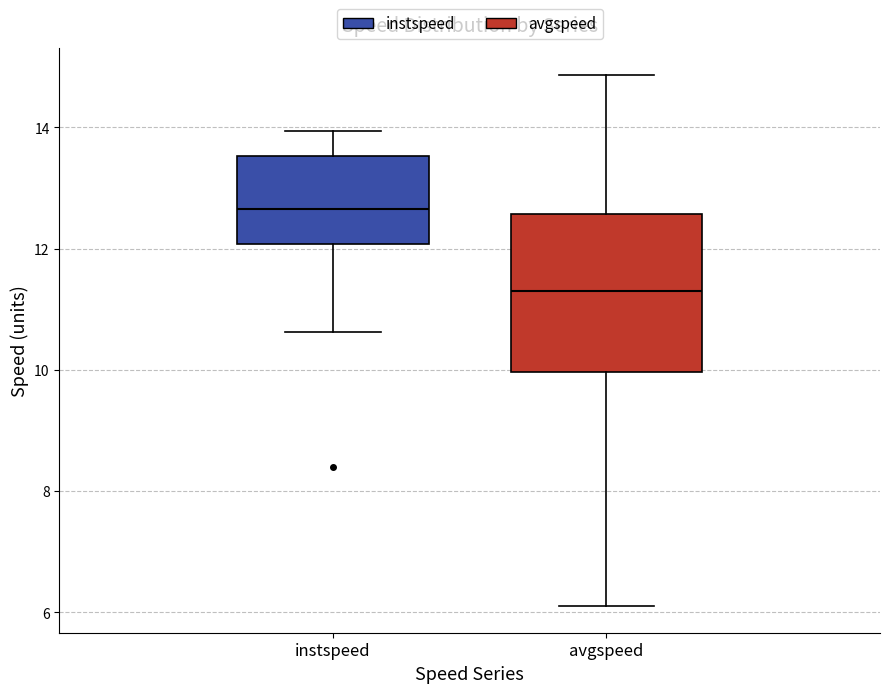

Which box's median line is the lowest?

avgspeed